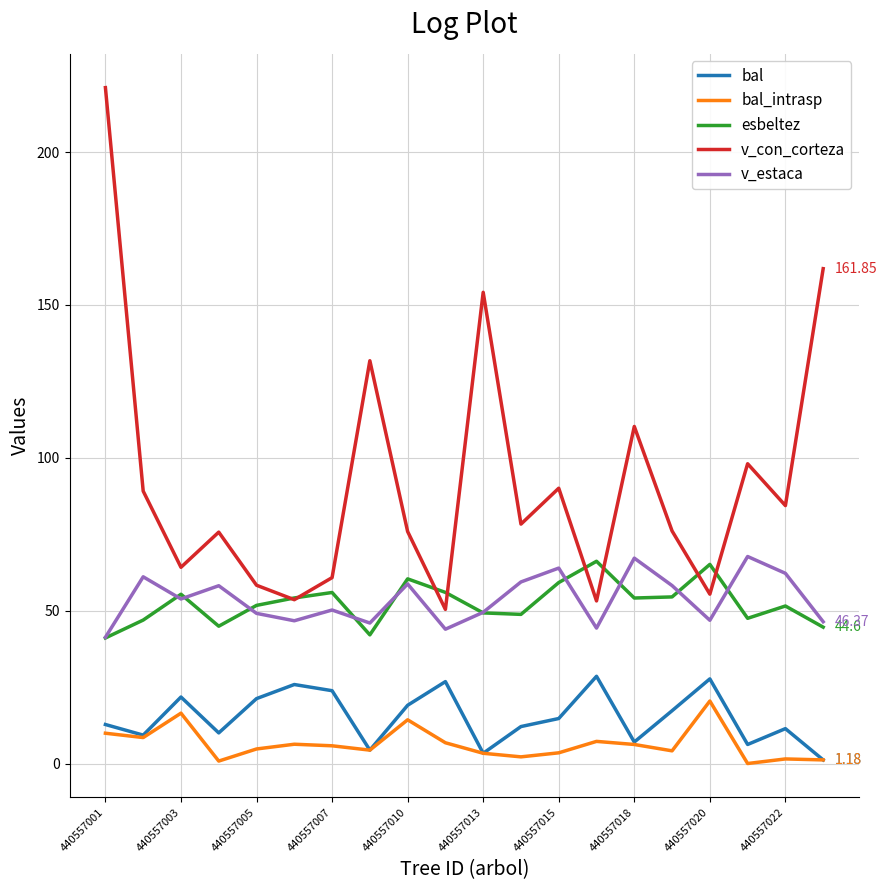

True or false: v_estaca and bal cross at least once.

False